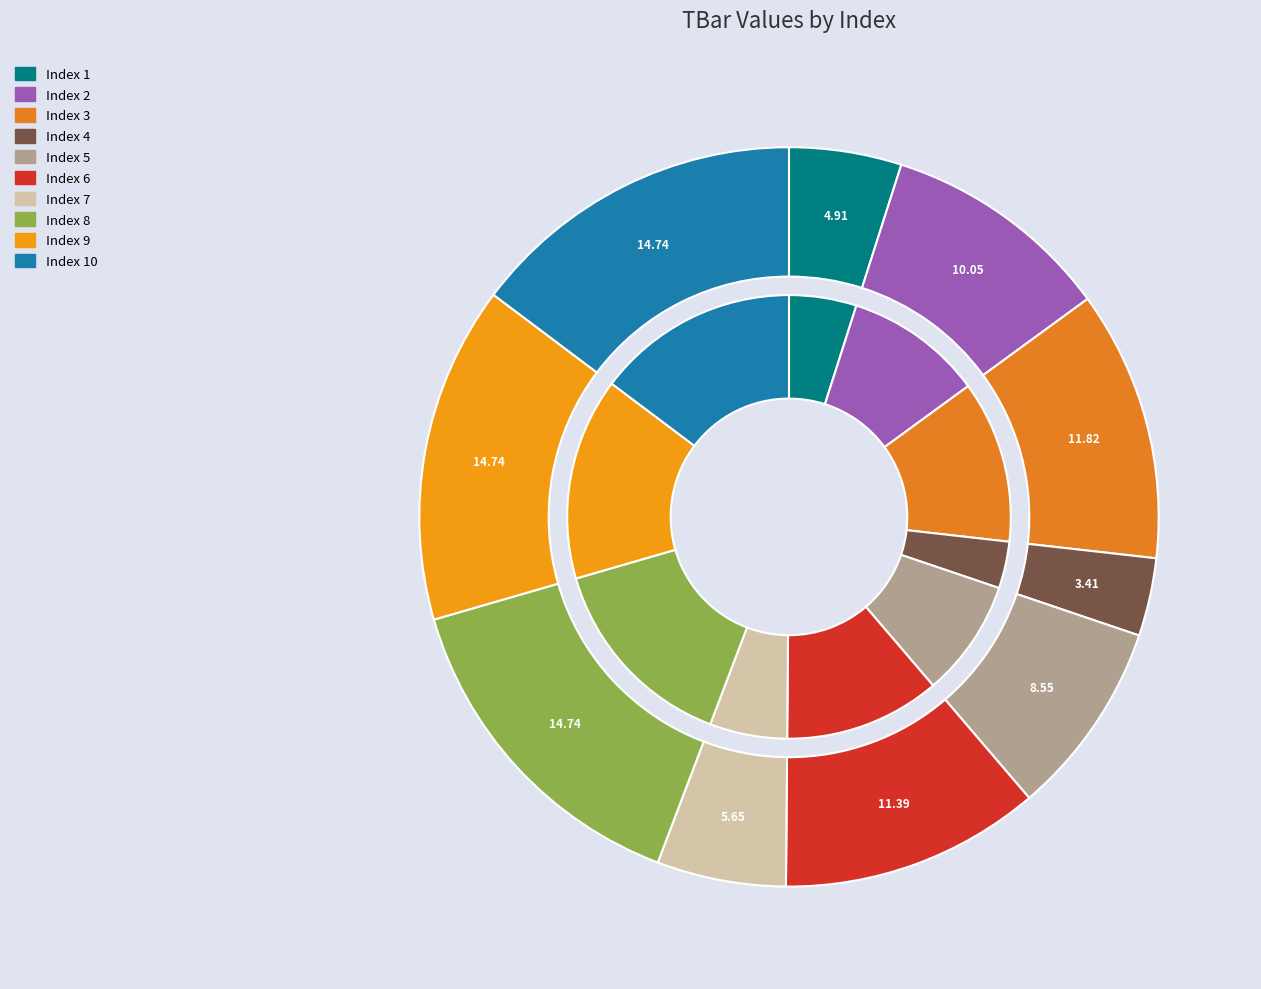

Count the number of slices in the pie.

10